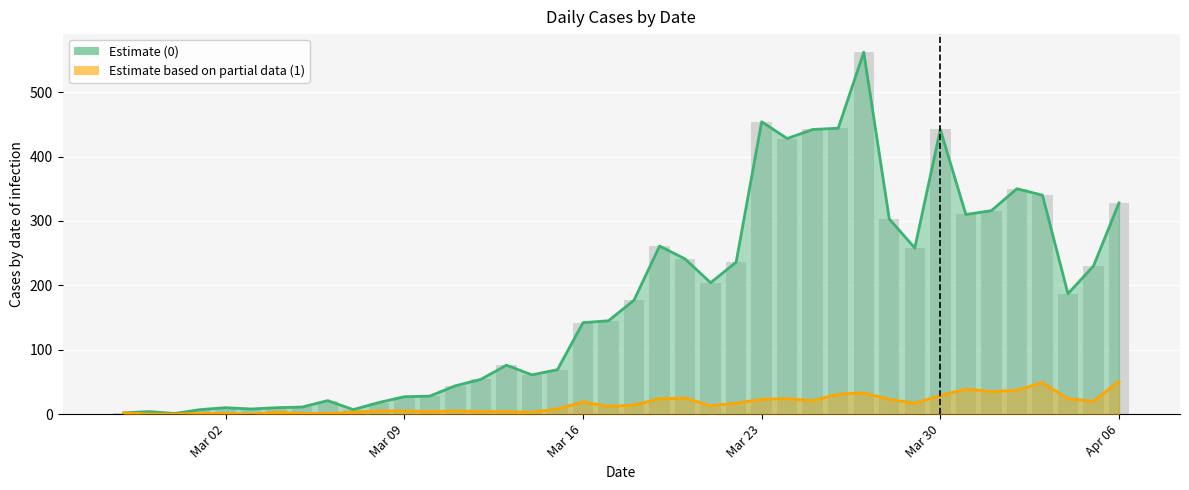

The 1 series shows 1 at 2020-03-05. True or false?

False